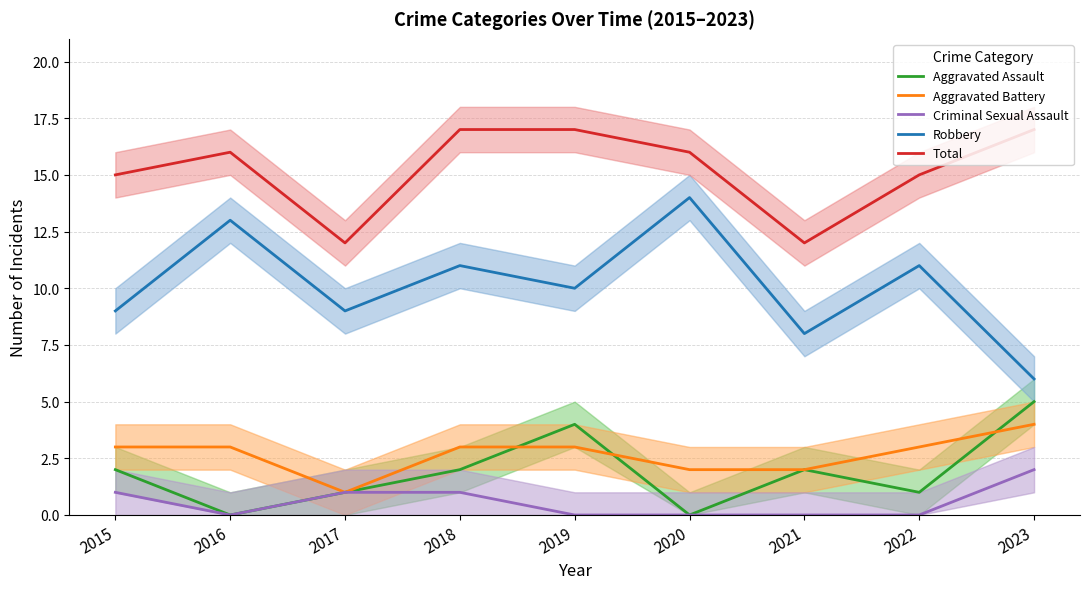

True or false: Robbery has more than 2 interior local peaks.

True